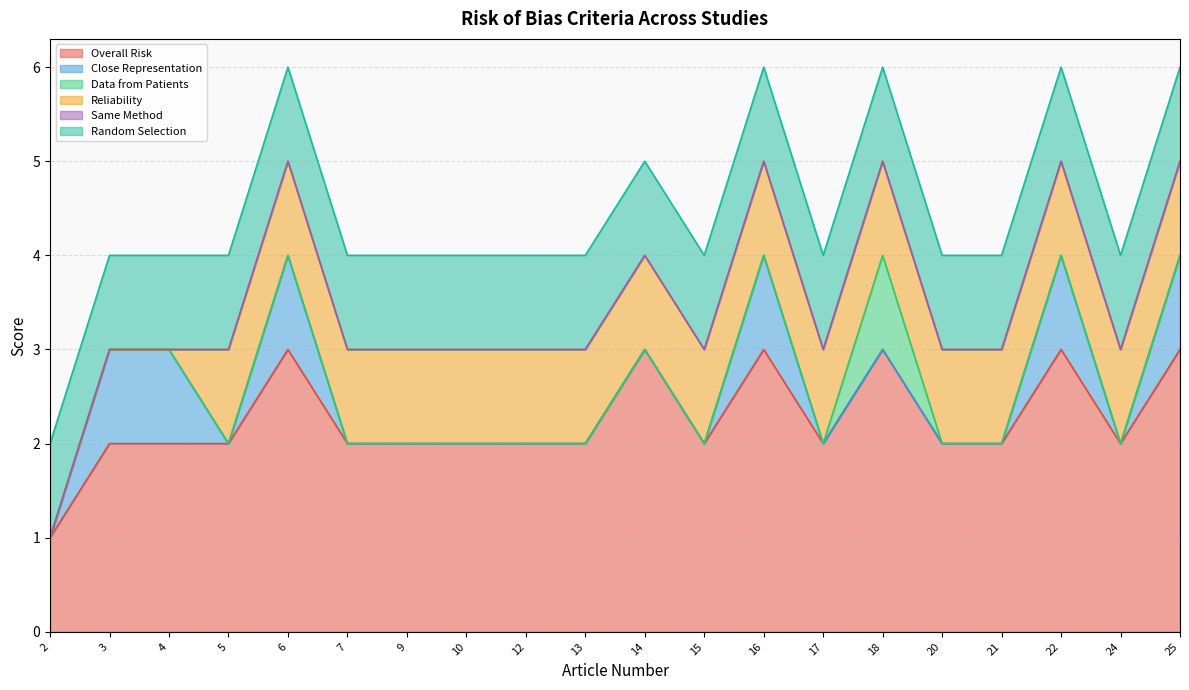

What are all the series names shown in the legend?

Overall Risk, Close Representation, Data from Patients, Reliability, Same Method, Random Selection